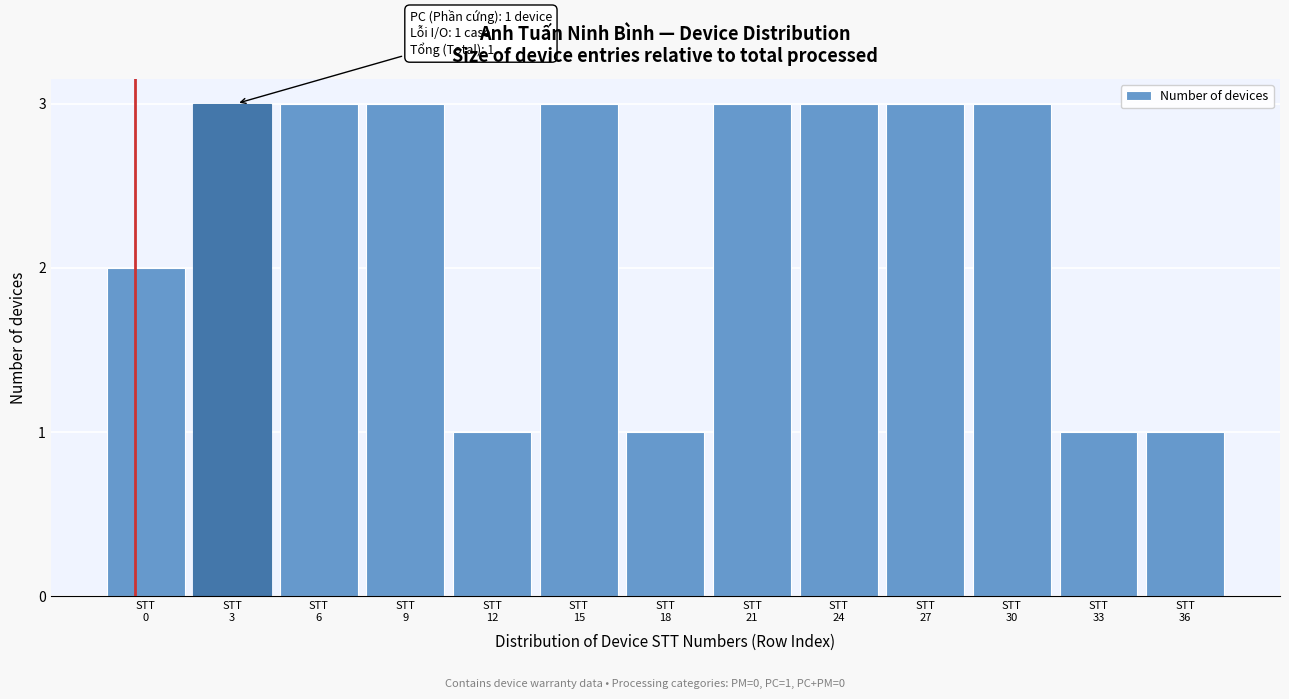

Reading right to left, extract all data points from this chart.

1	1	3	3	3	3	1	3	1	3	3	3	2